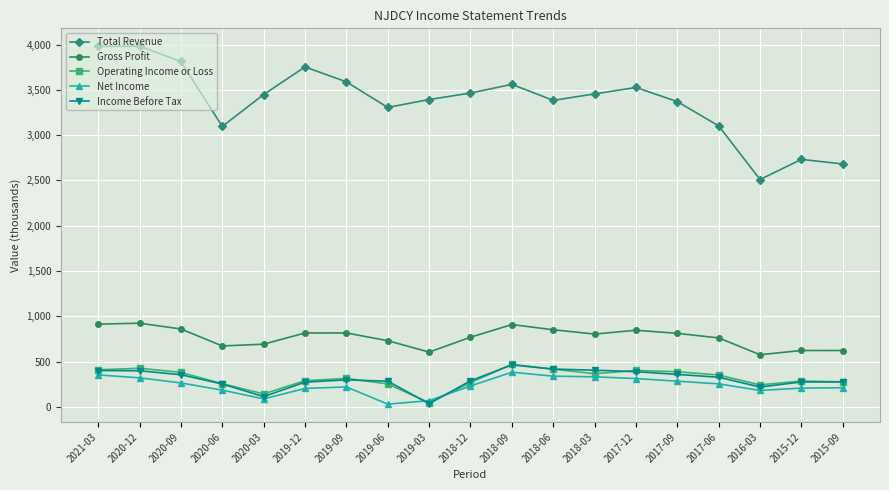

What is the sum of all Gross Profit values?

14596.1